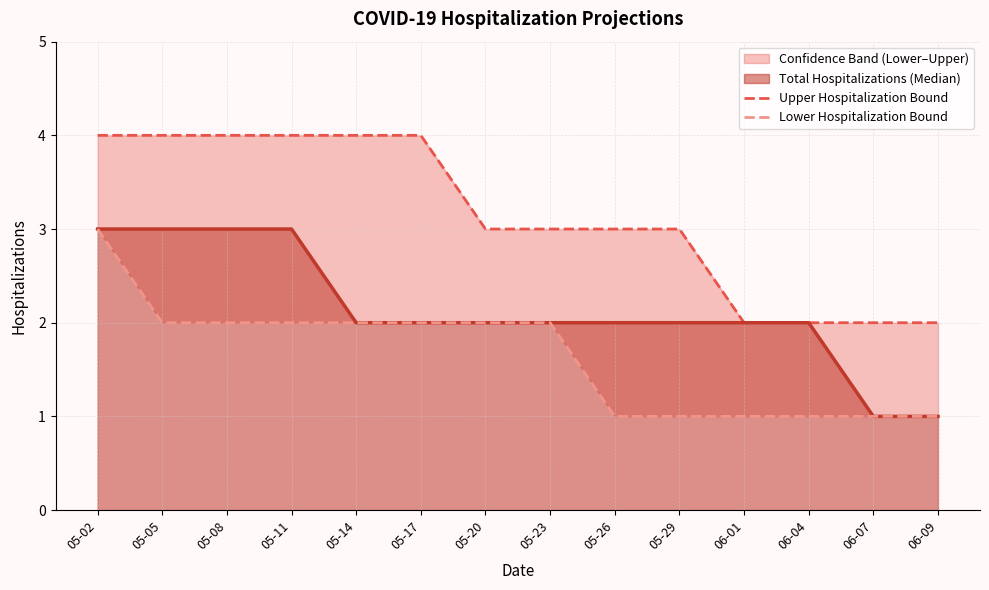

List the labels in order of Total Hospitalizations (Median) value, largest first.

05-02, 05-05, 05-08, 05-11, 05-14, 05-17, 05-20, 05-23, 05-26, 05-29, 06-01, 06-04, 06-07, 06-09